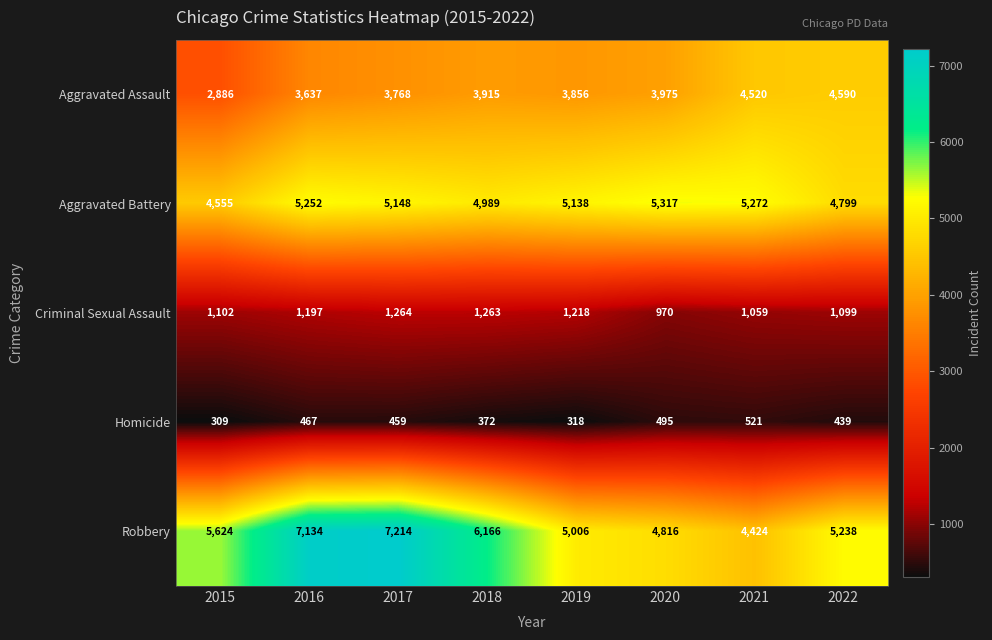

Rank the series at 2021 from highest to lowest value.

Aggravated Battery, Aggravated Assault, Robbery, Criminal Sexual Assault, Homicide